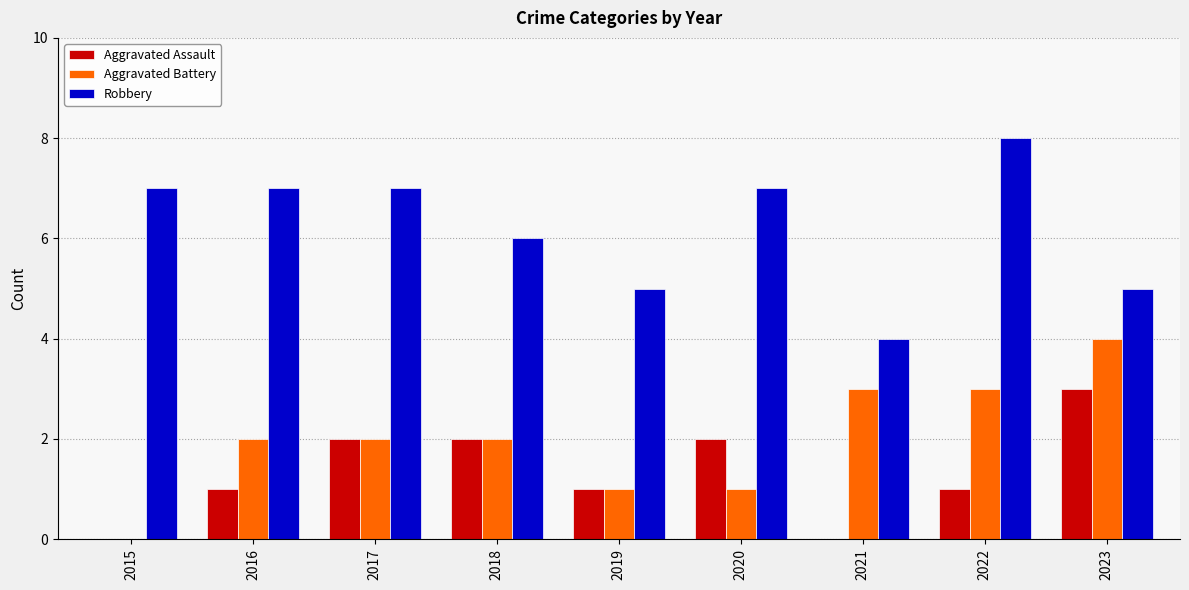

Between 2017 and 2020, which series saw the biggest shift?

Aggravated Battery